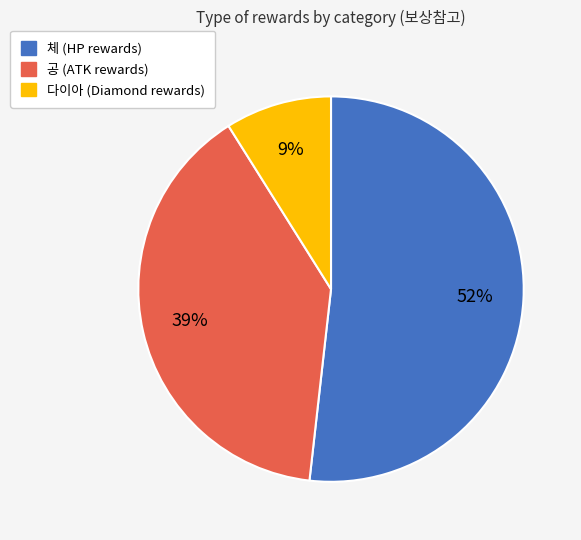

Which category has the smallest portion of the pie?

다이아